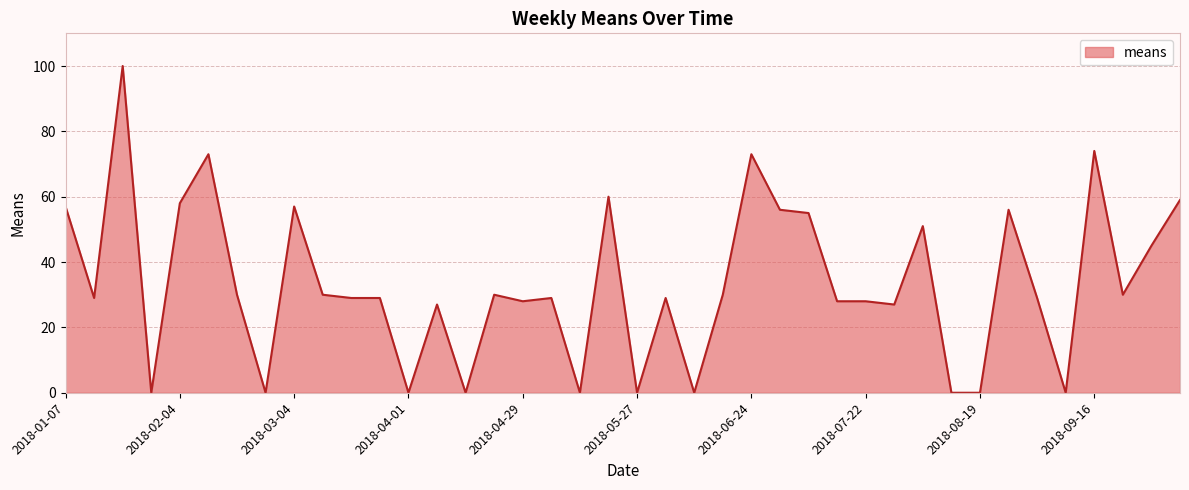

What is the difference between the maximum and minimum values?

100